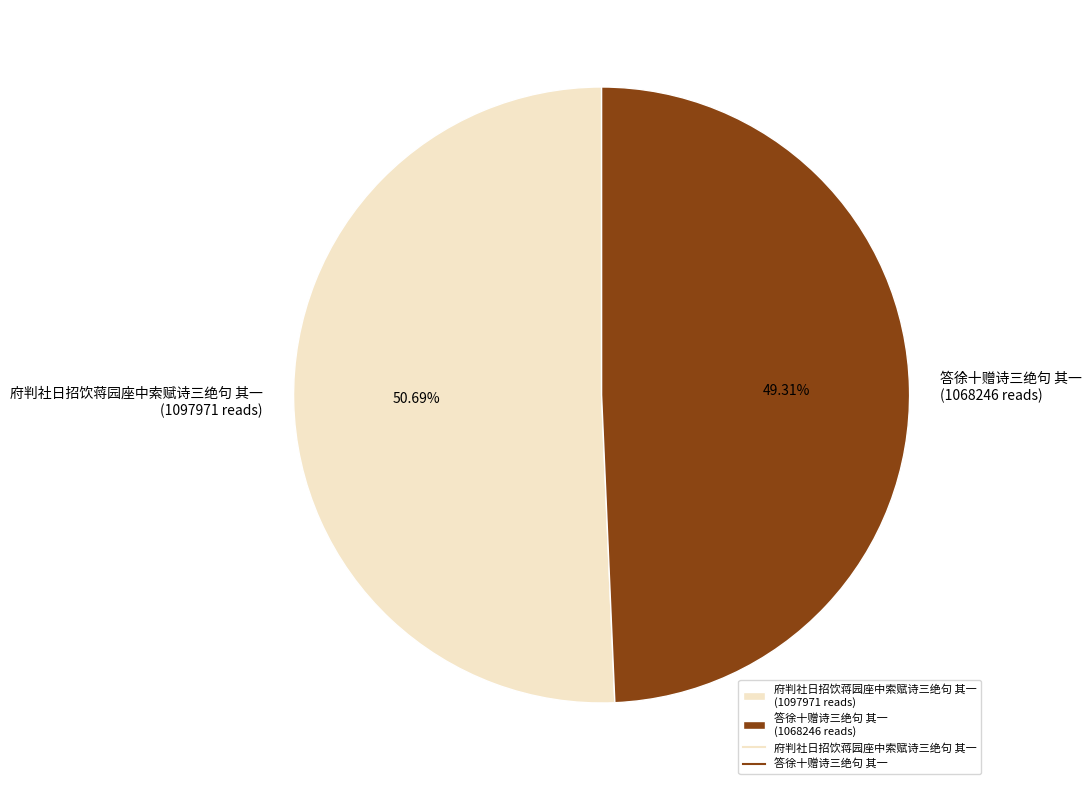

What portion of the pie excludes 府判社日招饮蒋园座中索赋诗三绝句 其一?

49.3%